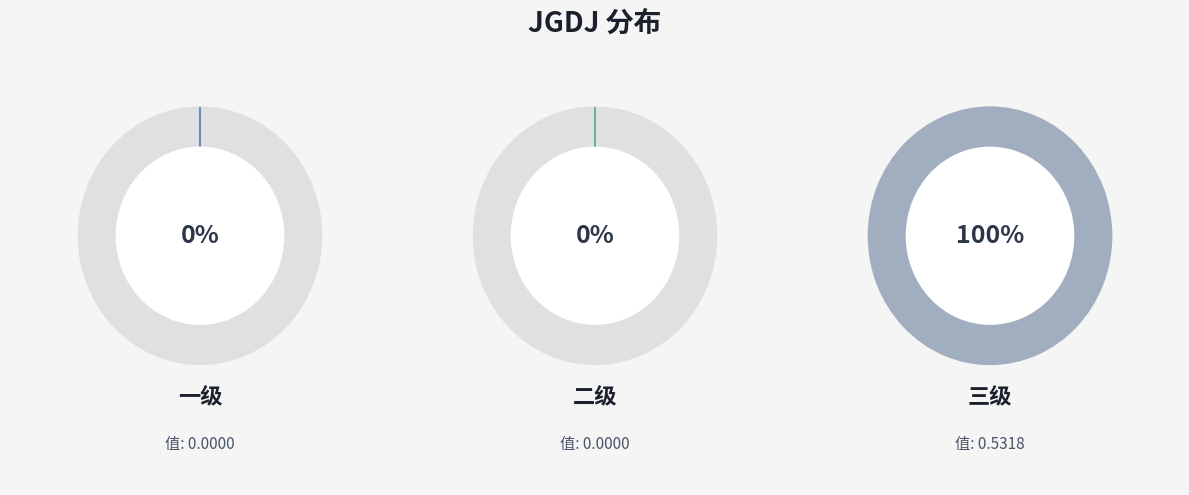

To the nearest percent, what is the difference between the largest and smallest slice percentages?

100%